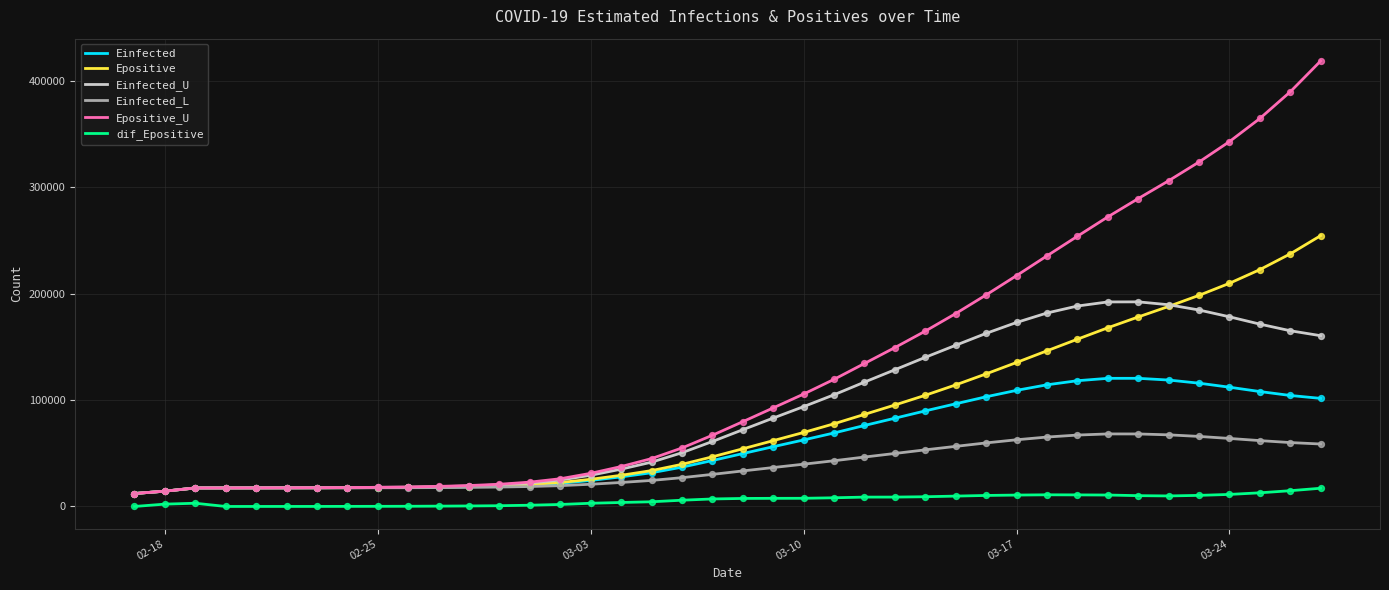

Which series has the widest spread of values?

Epositive_U